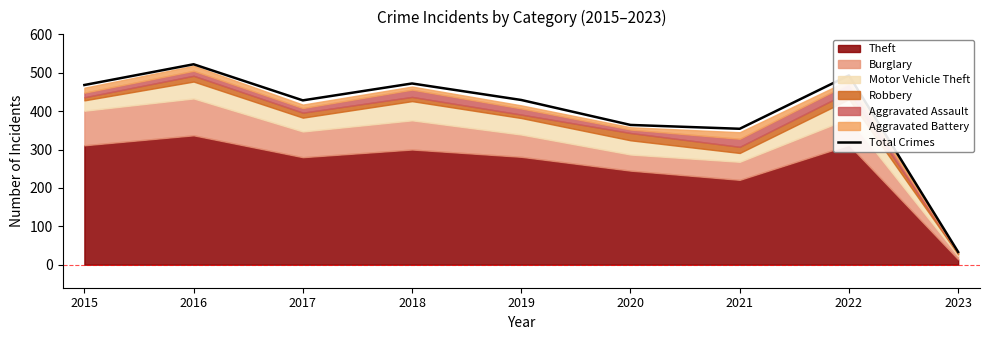

Where does the data first go above 429?

2015